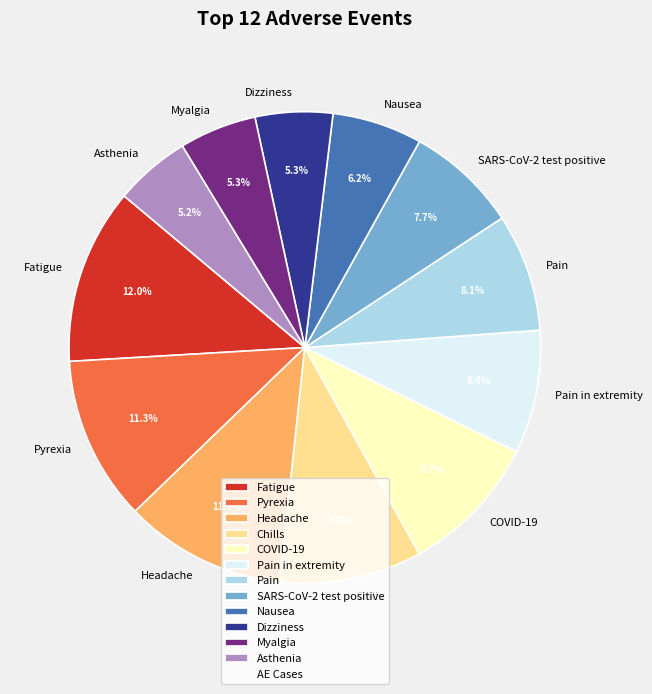

How many segments does this pie chart have?

12